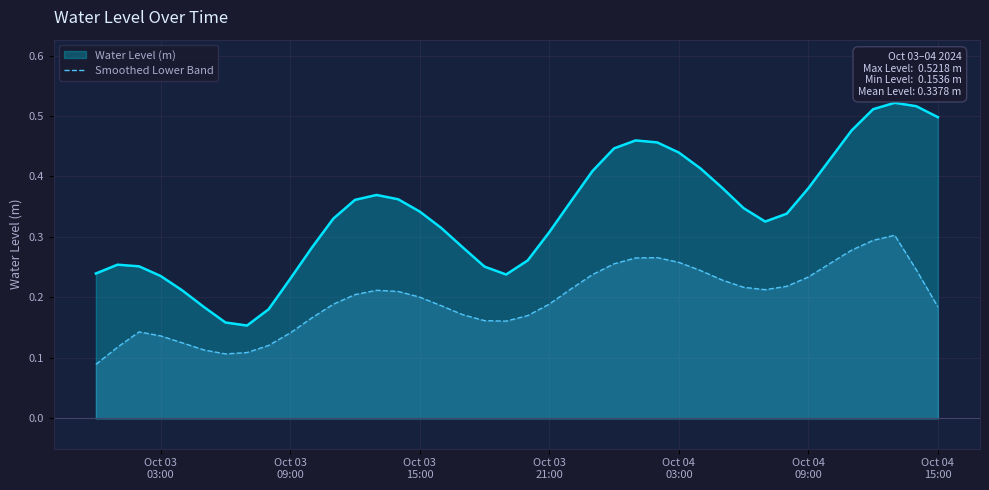

List the series in order of their overall mean, lowest first.

Smoothed Lower Band, Water Level (m)